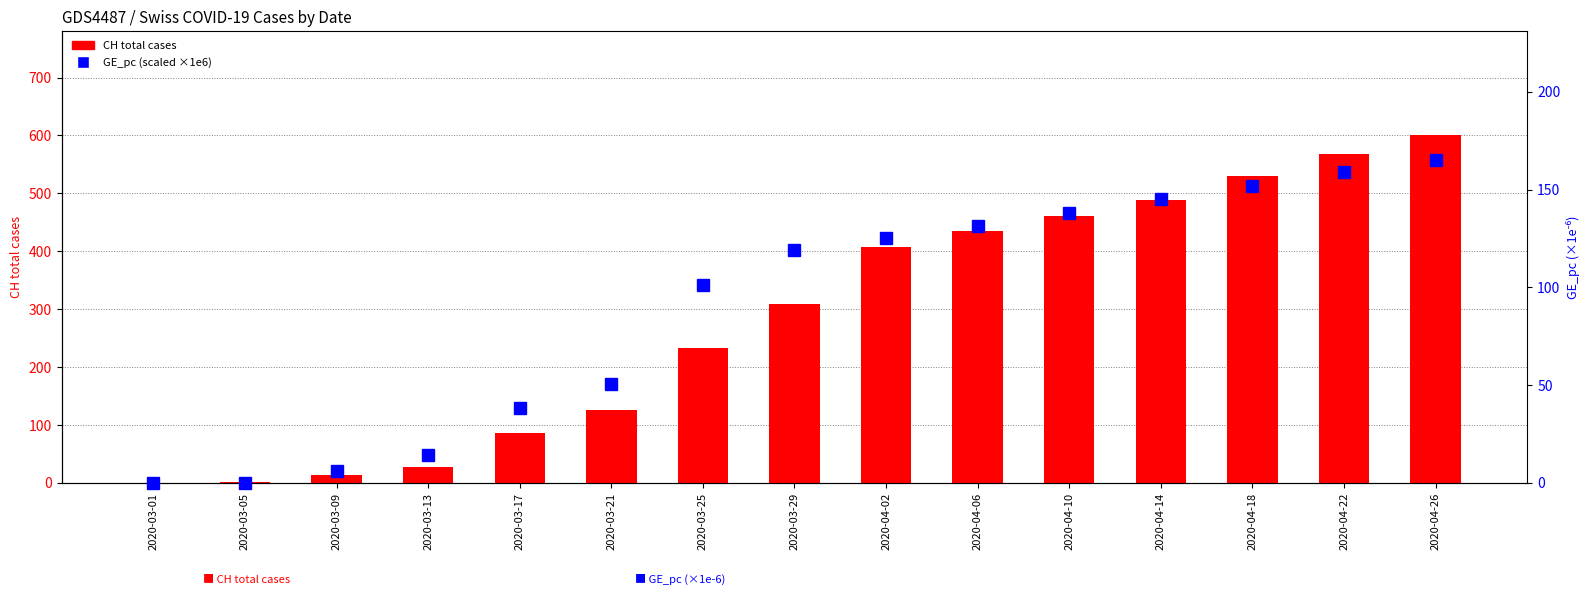

How many values in GE_pc (×1e6) are above zero?

13